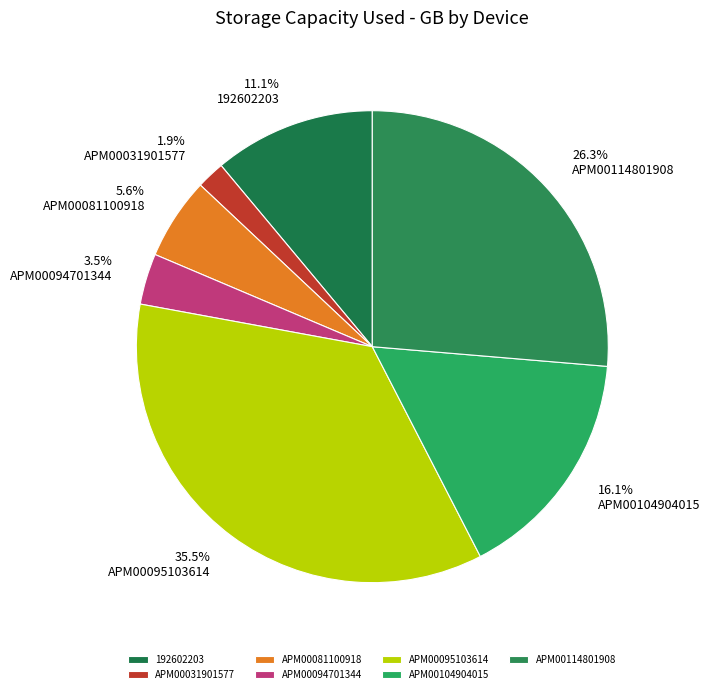

To the nearest percent, what is the average slice percentage?

14%